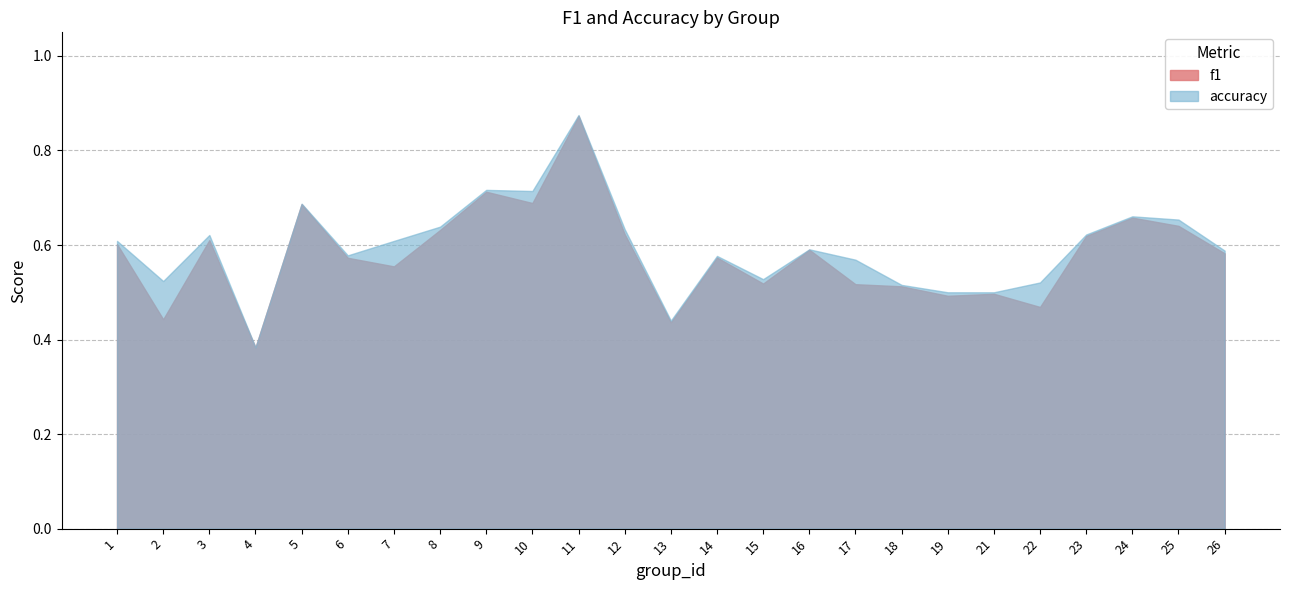

Reading left to right, what are all the values shown in this chart?

f1: 0.6	0.4	0.6	0.4	0.7	0.6	0.6	0.6	0.7	0.7	0.9	0.6	0.4	0.6	0.5	0.6	0.5	0.5	0.5	0.5	0.5	0.6	0.7	0.6	0.6
accuracy: 0.6	0.5	0.6	0.4	0.7	0.6	0.6	0.6	0.7	0.7	0.9	0.6	0.4	0.6	0.5	0.6	0.6	0.5	0.5	0.5	0.5	0.6	0.7	0.7	0.6